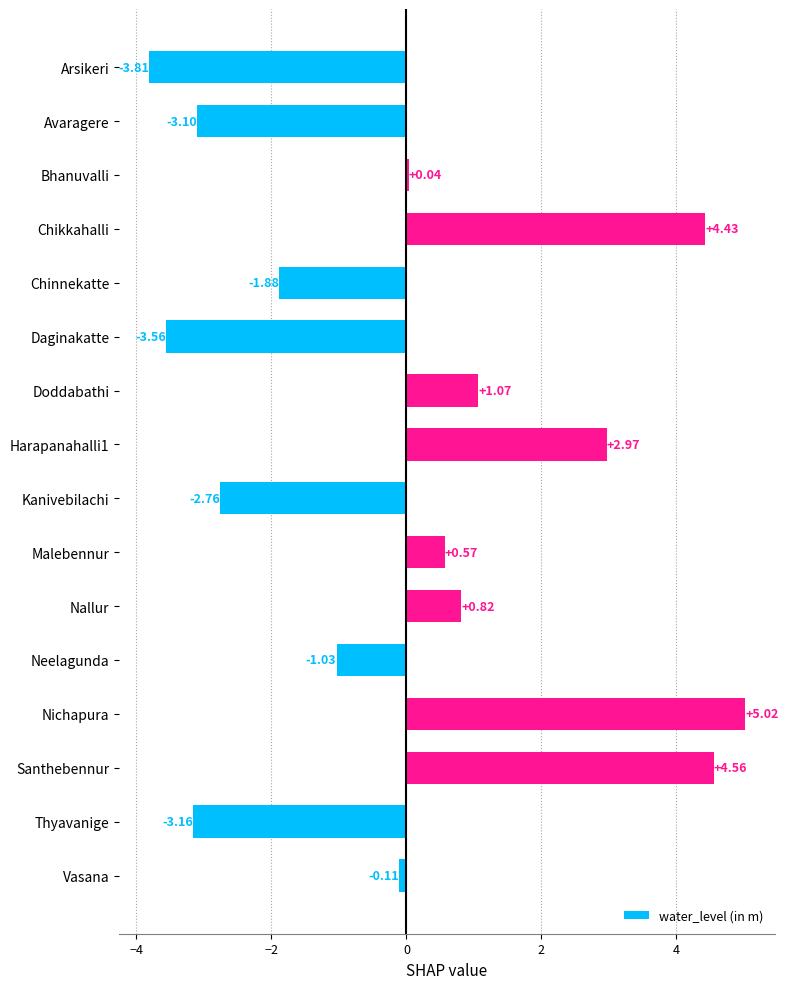

Where is the data nearest to the value 0?

Bhanuvalli